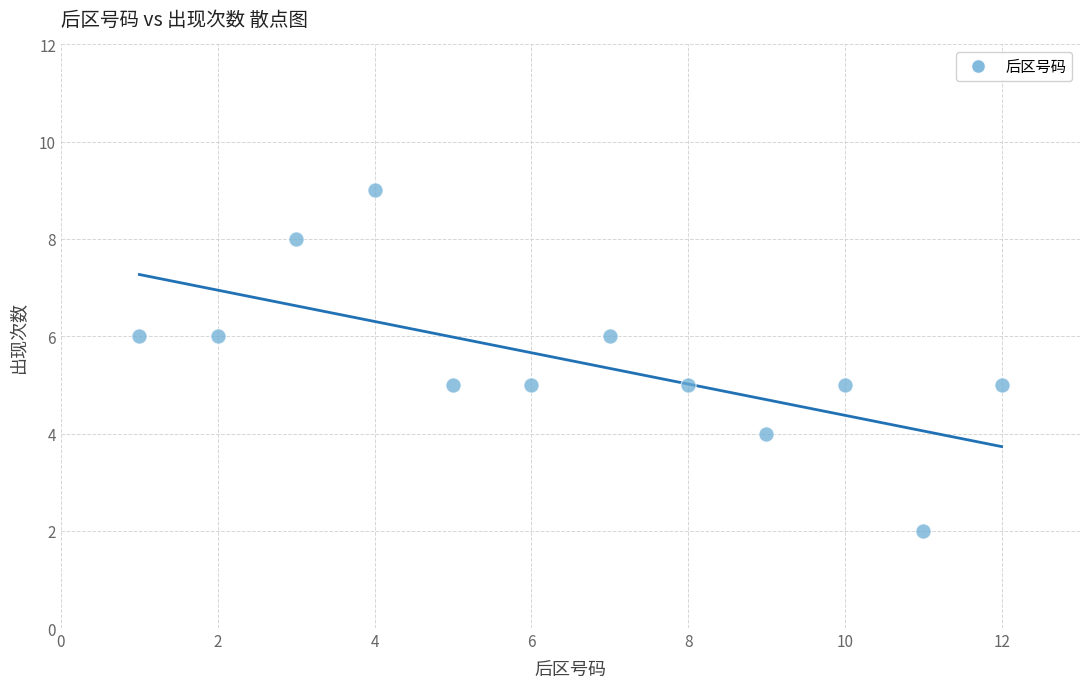

What is the range of Y values (max minus min)?

7